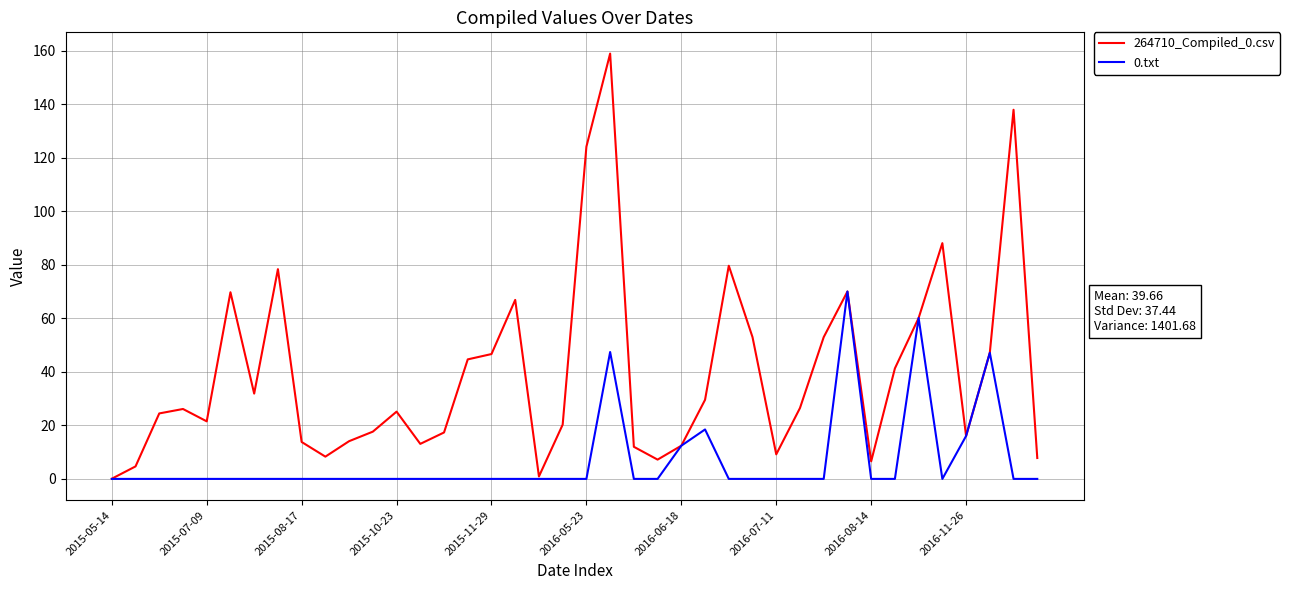

List the series in order of their peak value, lowest first.

0.txt, 264710_Compiled_0.csv